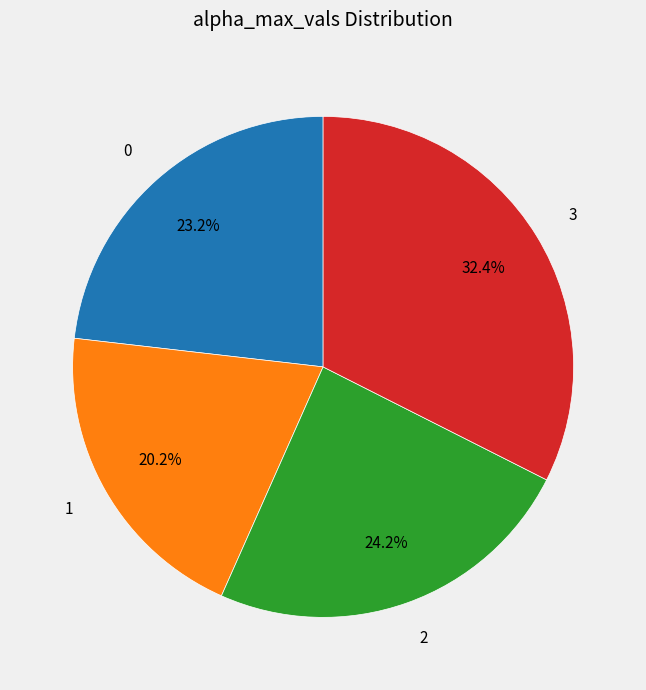

How many slices are in this pie chart?

4